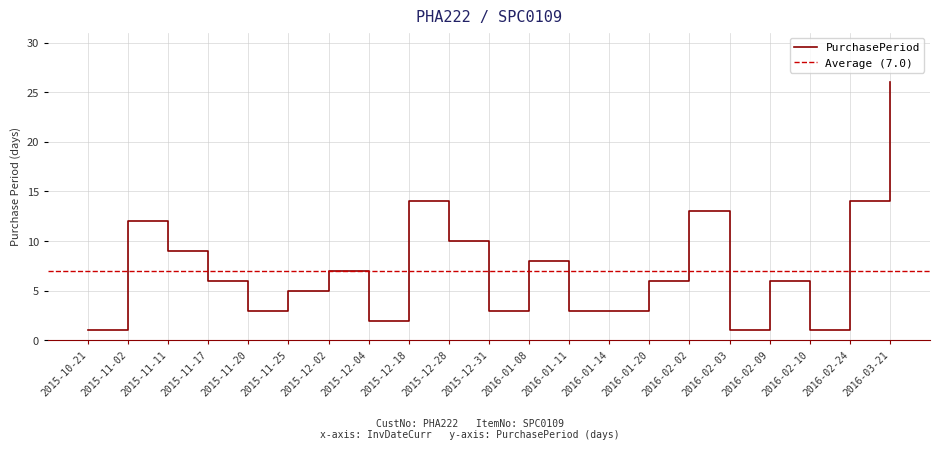

At which label is the value closest to 13?

2016-02-02